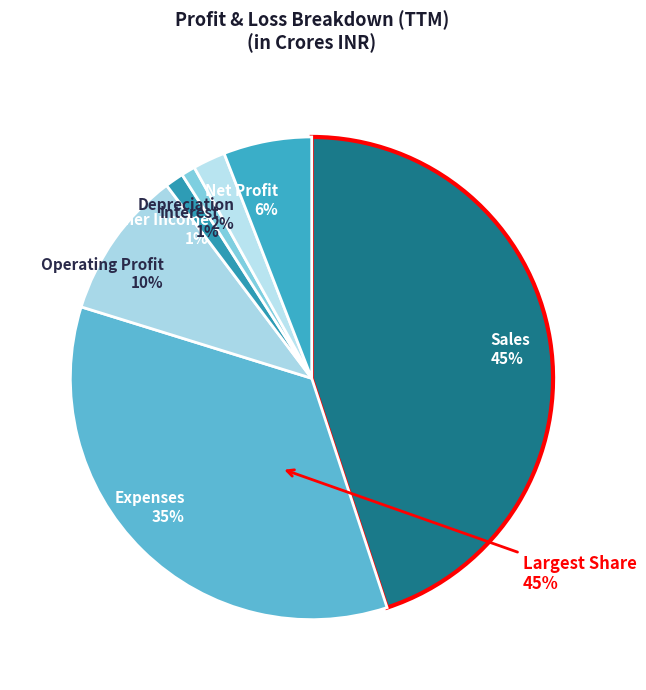

Is there any slice that represents more than half of the pie?

No